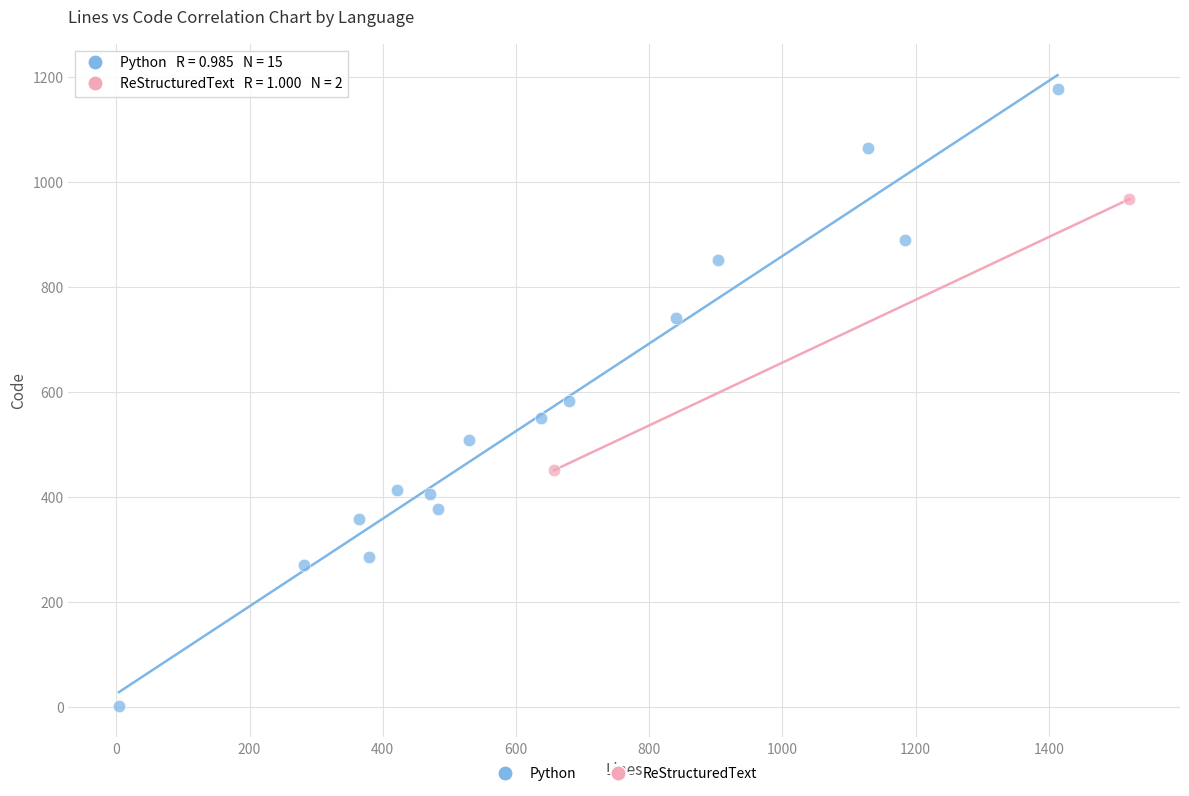

What are all the series names shown in the legend?

Python, ReStructuredText